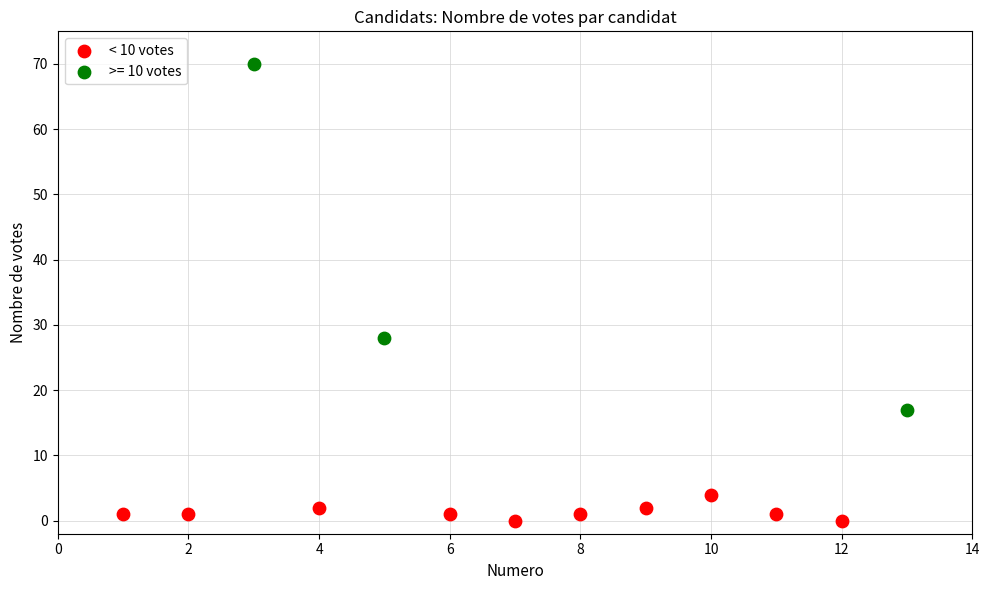

Which series reaches the minimum Y coordinate?

< 10 votes